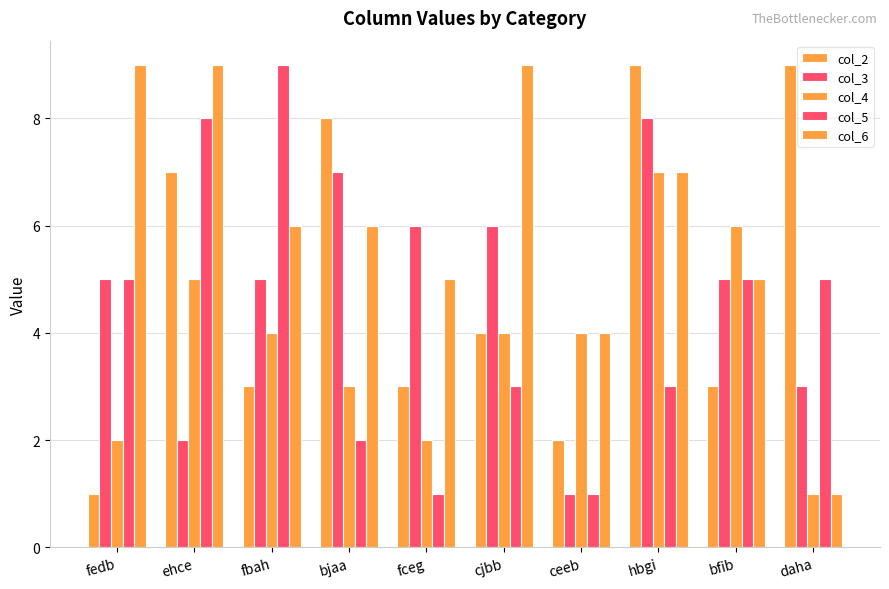

Reading left to right, what are all the values shown in this chart?

col_2: 1	7	3	8	3	4	2	9	3	9
col_3: 5	2	5	7	6	6	1	8	5	3
col_4: 2	5	4	3	2	4	4	7	6	1
col_5: 5	8	9	2	1	3	1	3	5	5
col_6: 9	9	6	6	5	9	4	7	5	1